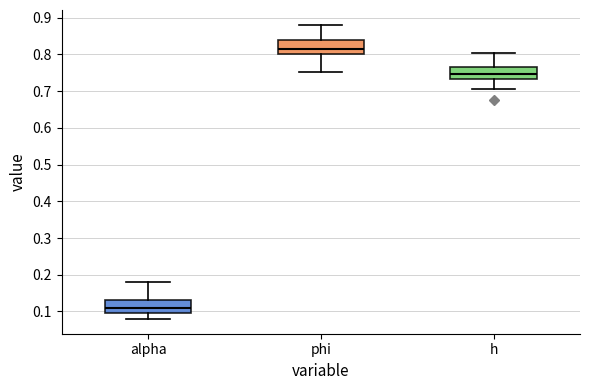

Reading left to right, transcribe this box plot: for each box, give where its median line is, the range the box spans, and where its two whiskers end, as read against the y-axis. The values are not printed on the chart, so give them approximately, as read against the axis.

alpha: median 0.11, box 0.10 to 0.13, whiskers 0.08 to 0.18
phi: median 0.82, box 0.80 to 0.84, whiskers 0.75 to 0.88
h: median 0.75, box 0.73 to 0.77, whiskers 0.71 to 0.80